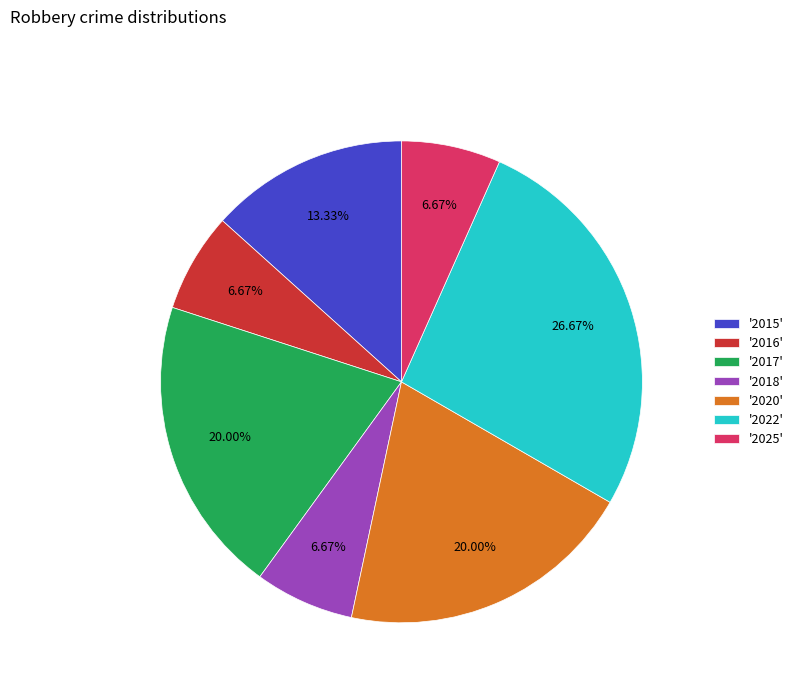

Is there any slice that represents more than half of the pie?

No